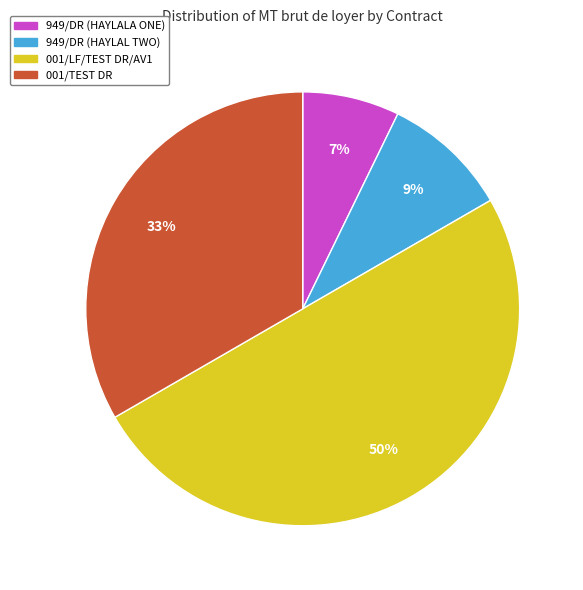

Combined, do 949/DR (HAYLALA ONE) and 949/DR (HAYLAL TWO) account for over 50%?

No